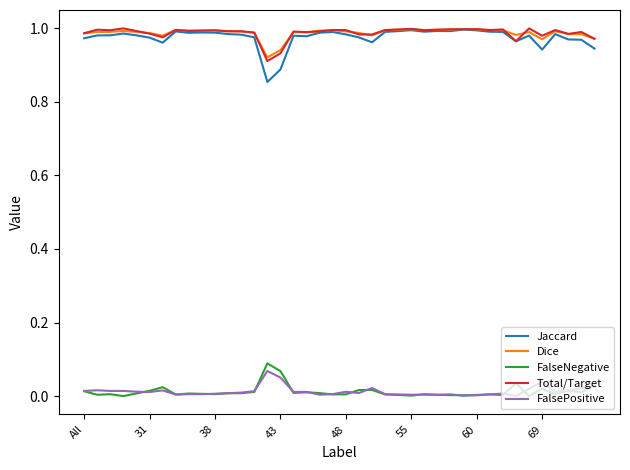

True or false: Total/Target and FalsePositive cross at least once.

False